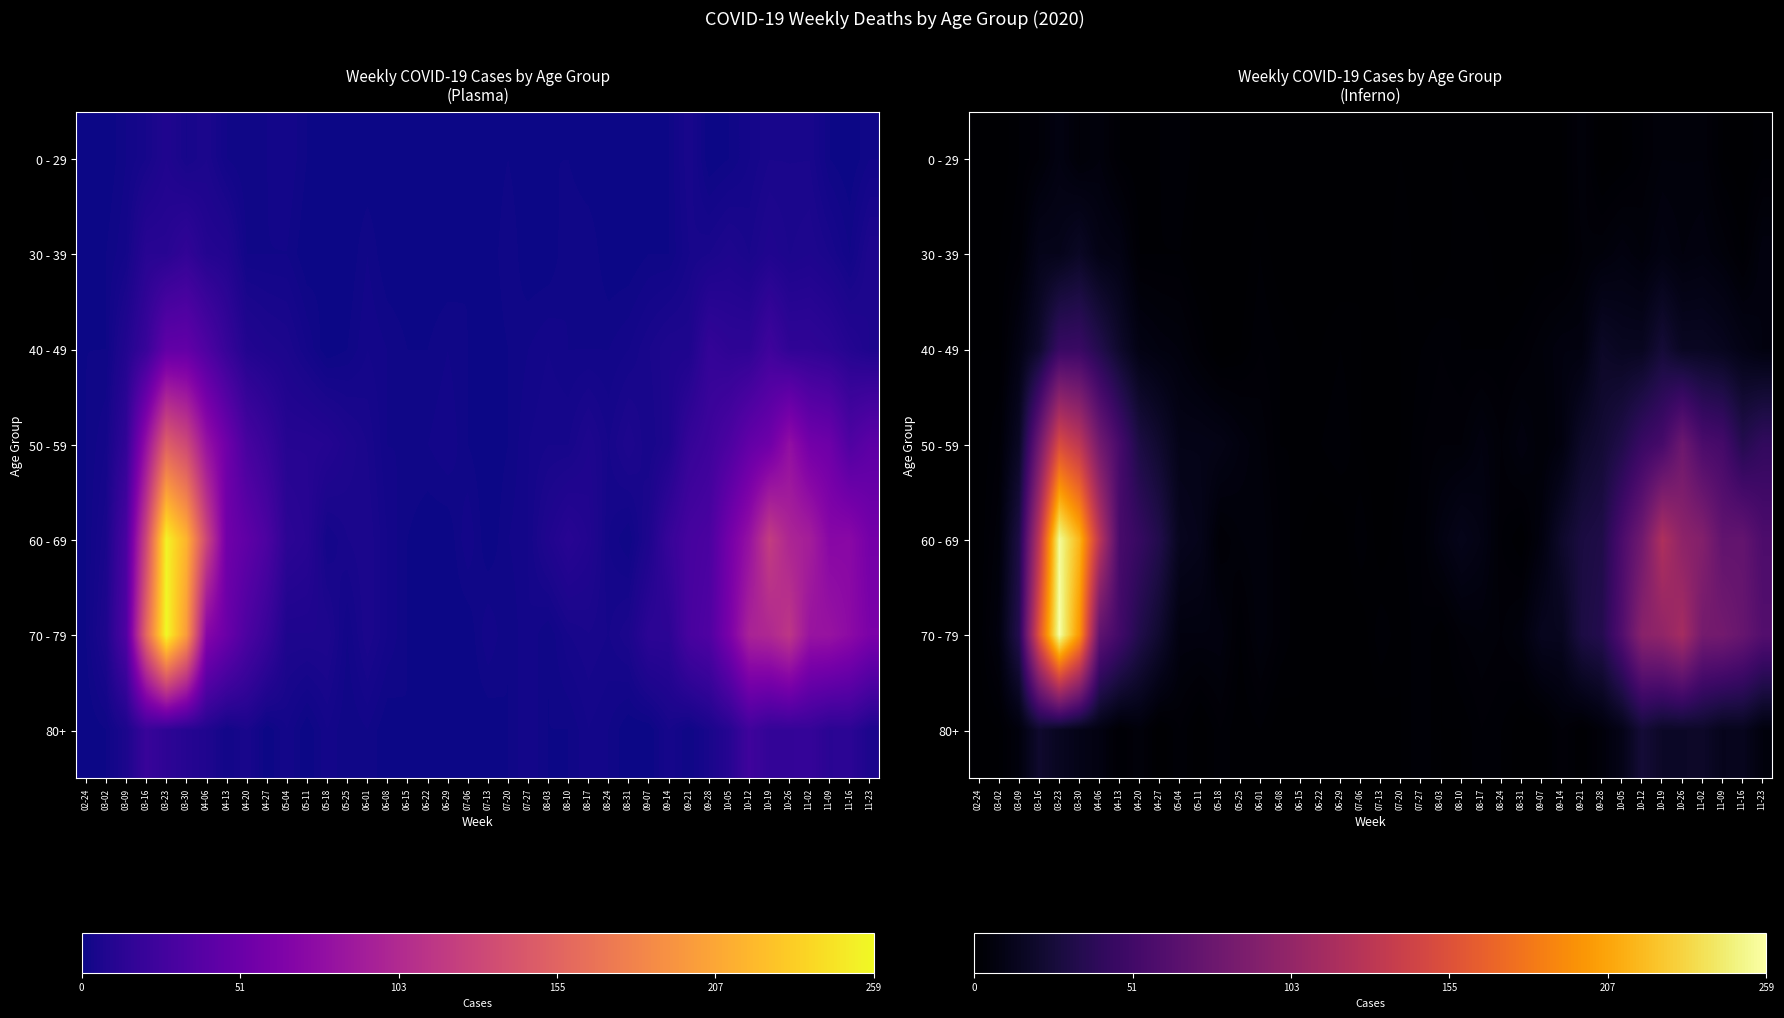

How many data points in 30 - 39 are less than 2?

17